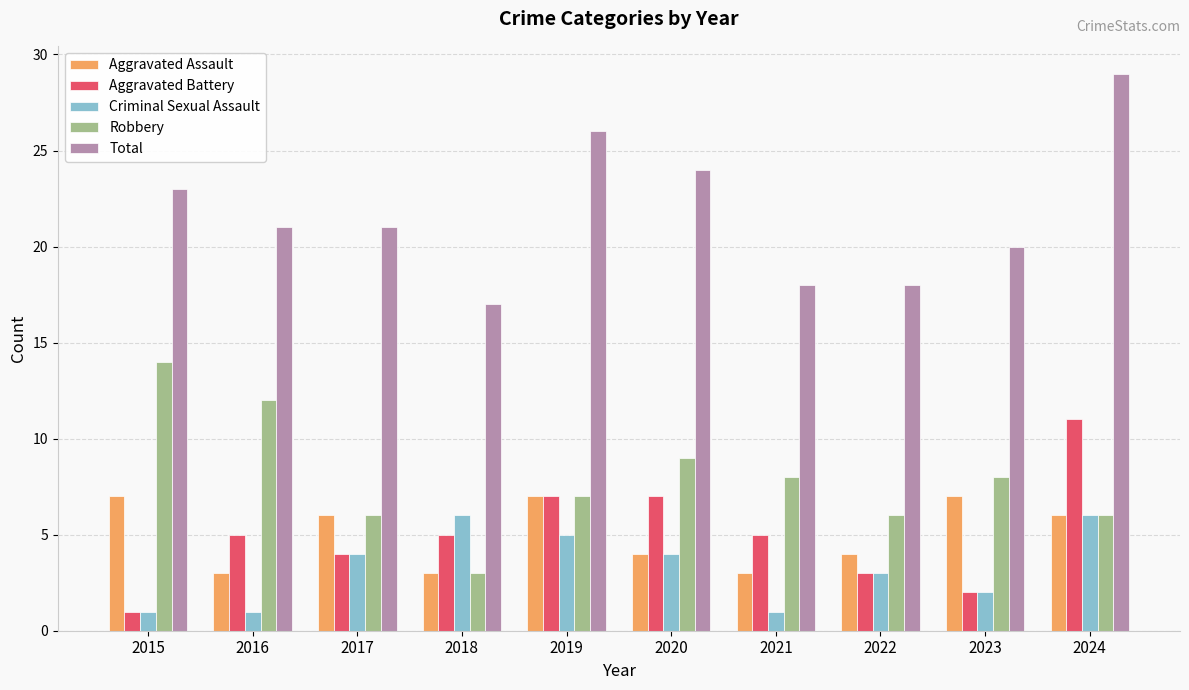

What is the maximum value shown in the chart?

29